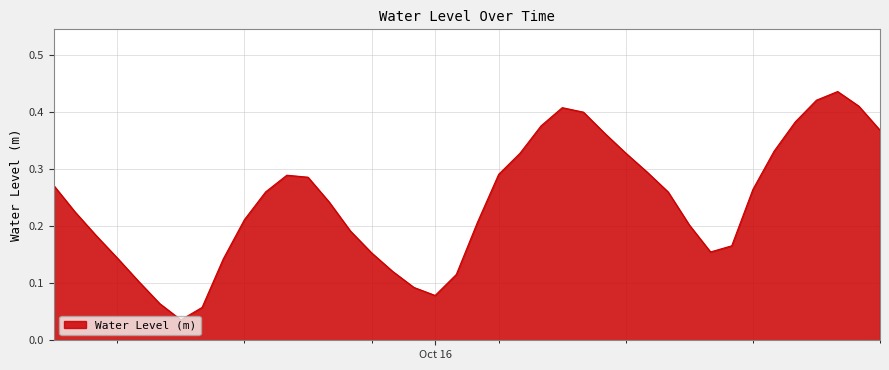

Reading left to right, extract all data points from this chart.

0.3	0.2	0.2	0.1	0.1	0.1	0.0	0.1	0.1	0.2	0.3	0.3	0.3	0.2	0.2	0.2	0.1	0.1	0.1	0.1	0.2	0.3	0.3	0.4	0.4	0.4	0.4	0.3	0.3	0.3	0.2	0.2	0.2	0.3	0.3	0.4	0.4	0.4	0.4	0.4